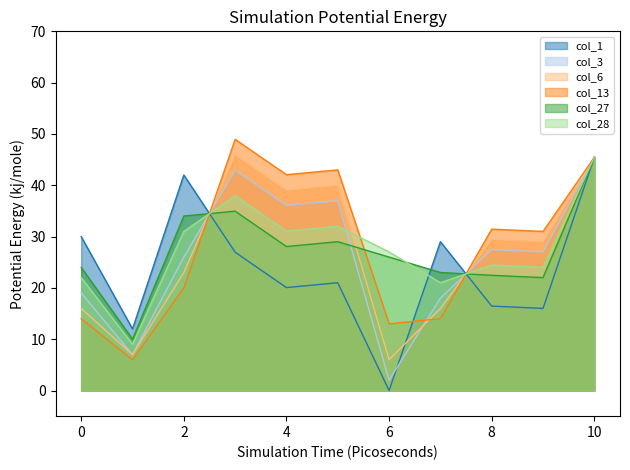

The value of col_13 at 7 is 21.0. True or false?

False